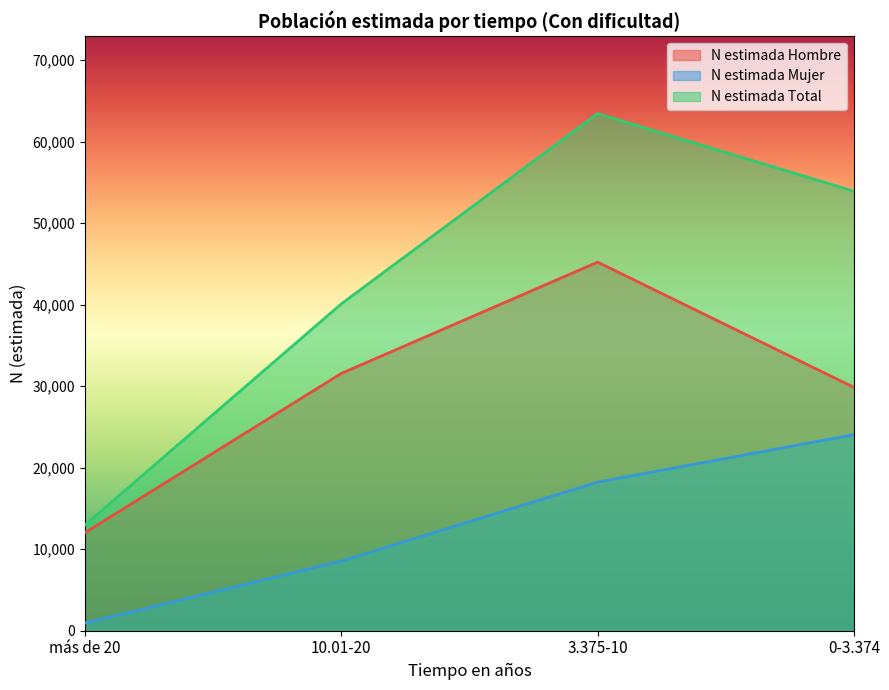

What is the difference between the second highest and minimum values in the N estimada Hombre series?

19547